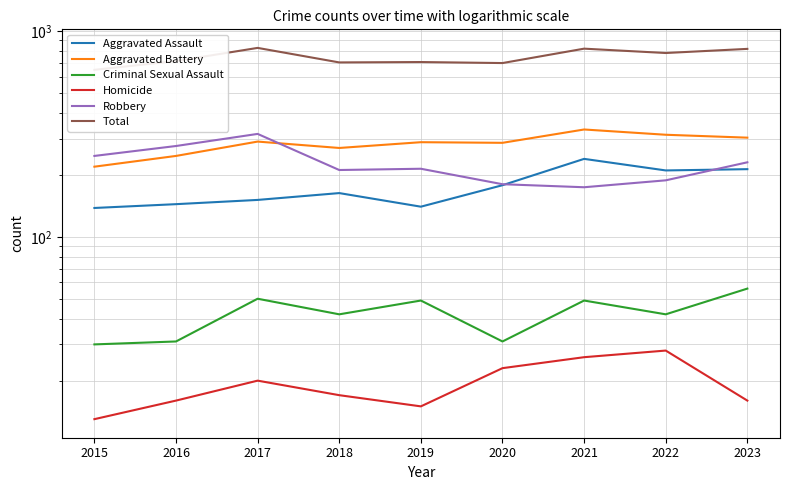

The Aggravated Assault series shows 213 at 2023. True or false?

True